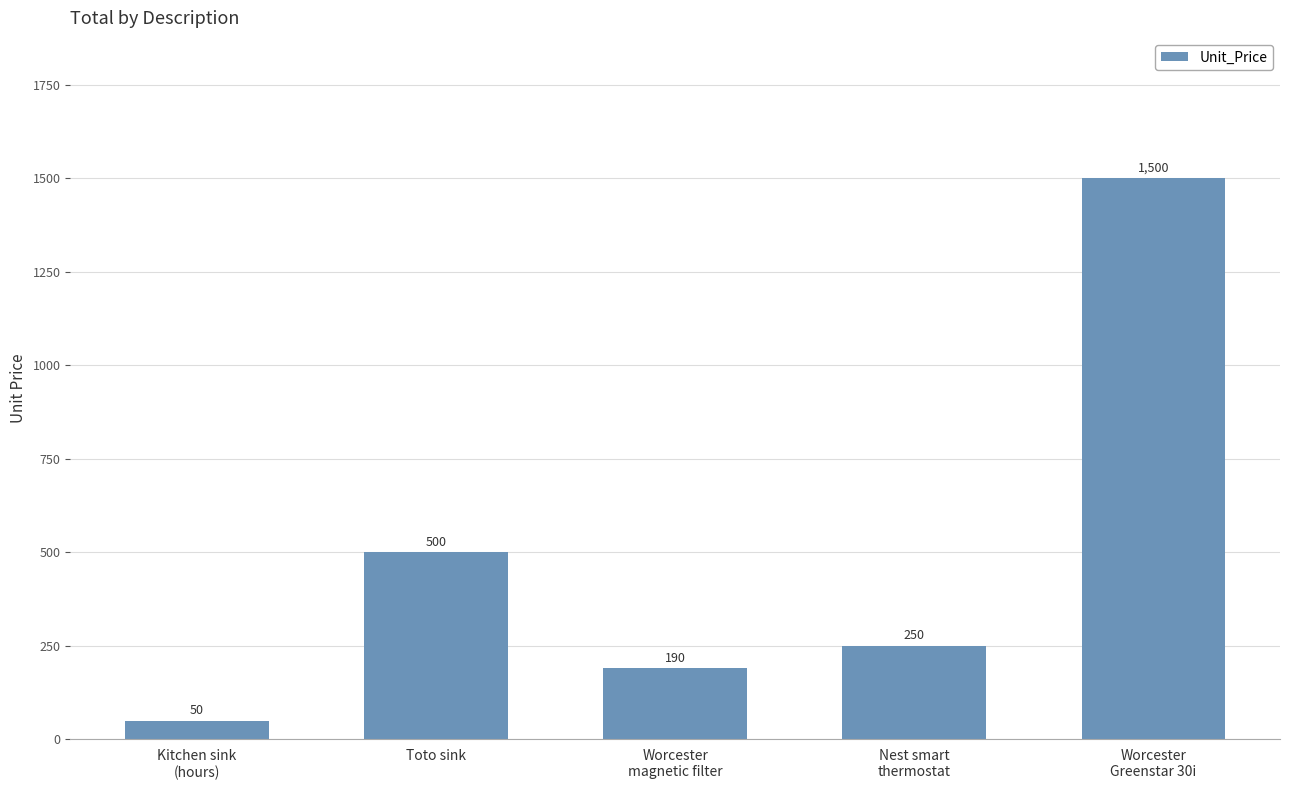

How many categories are shown in the chart?

5